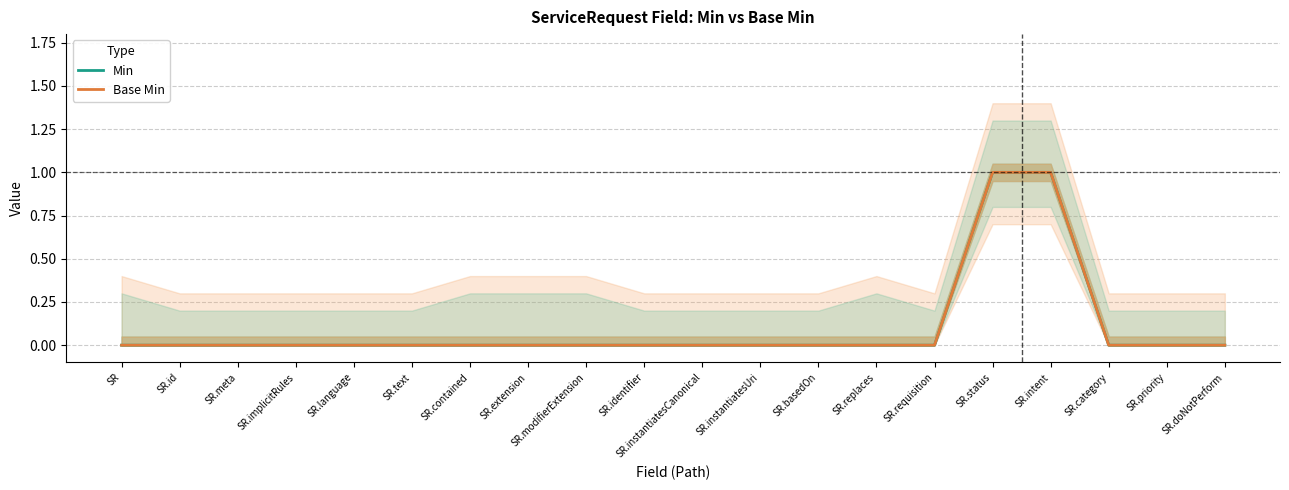

How many values in the Base Min series exceed 0?

2